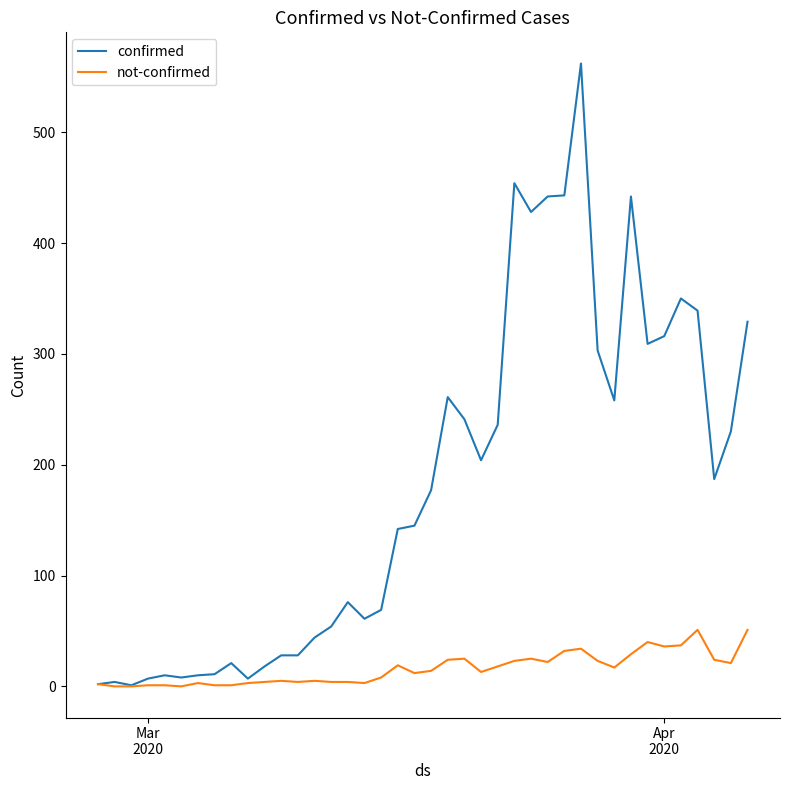

Does the chart display data point markers on the line(s)?

No